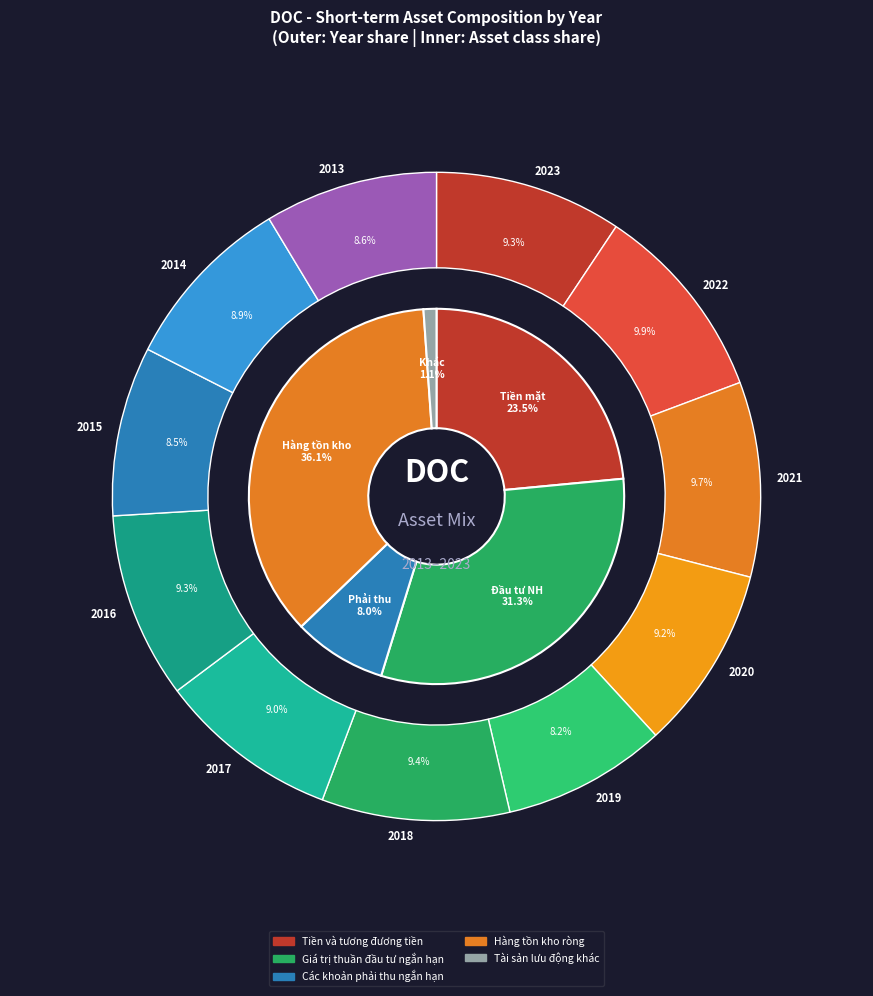

How many slices are in this pie chart?

11